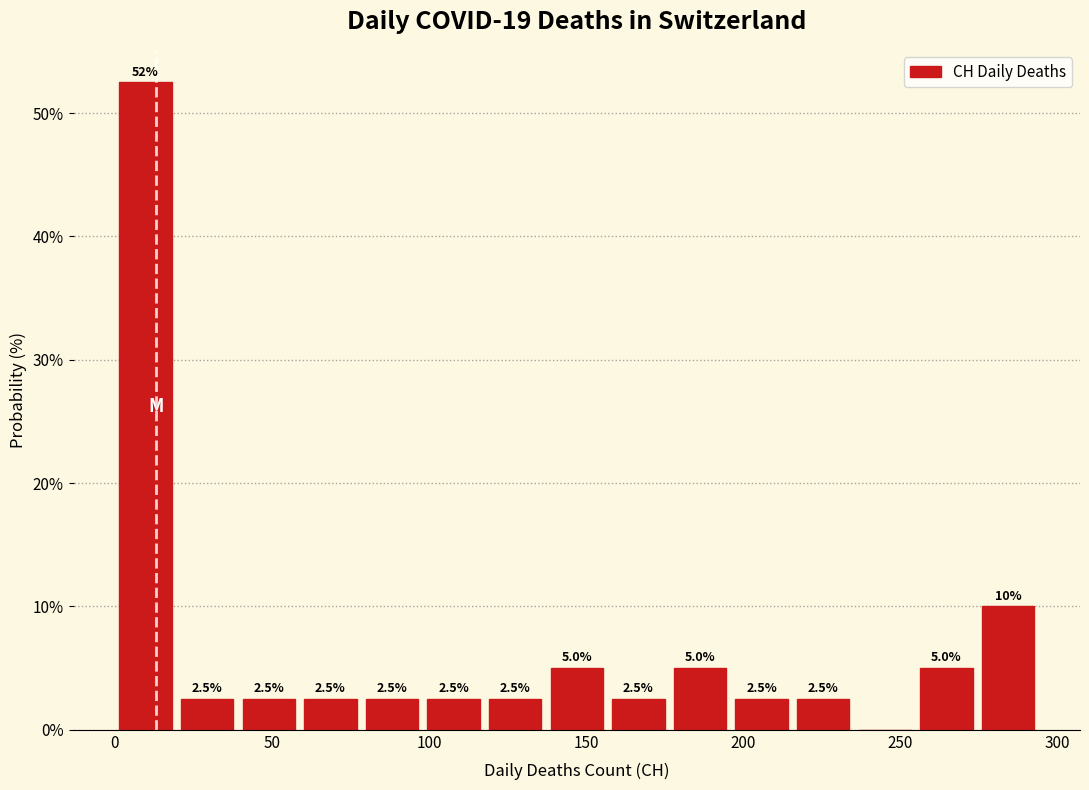

Read against the x-axis, roughly where is the centre of the tallest bar?

10